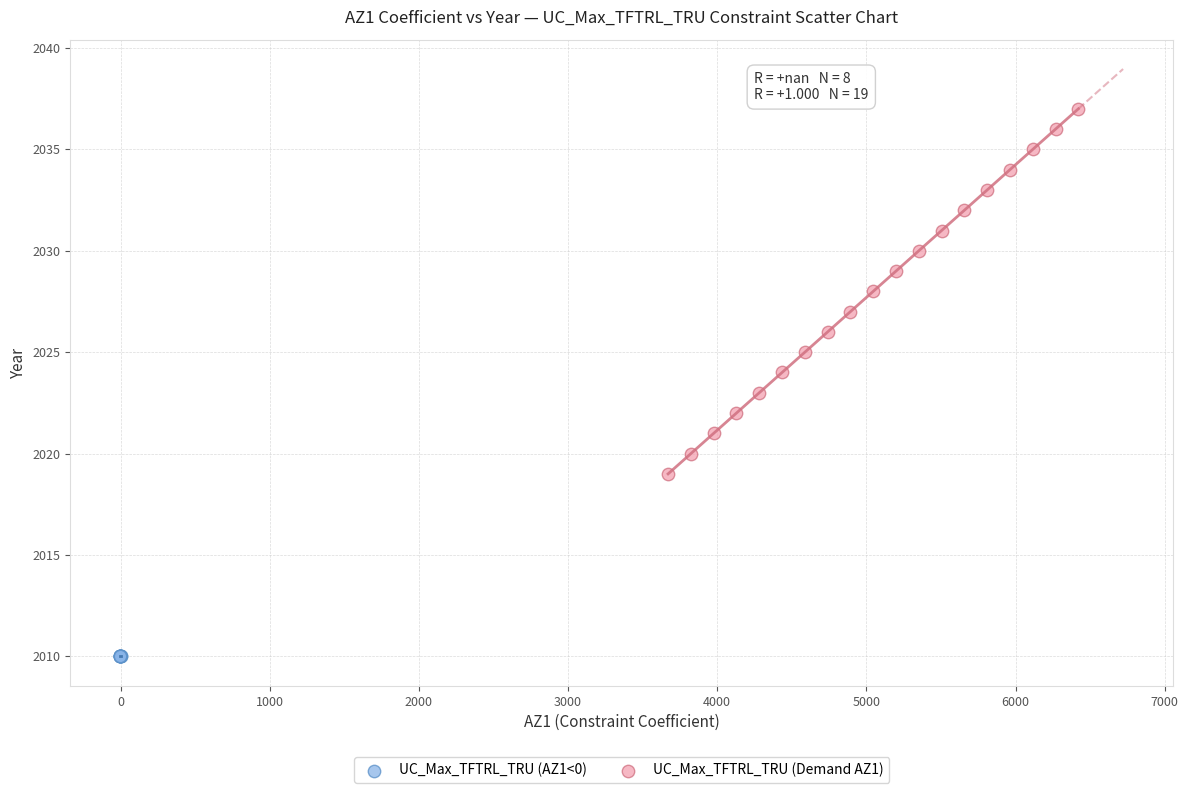

Which series contains the lowest Y value?

UC_Max_TFTRL_TRU (AZ1<0)